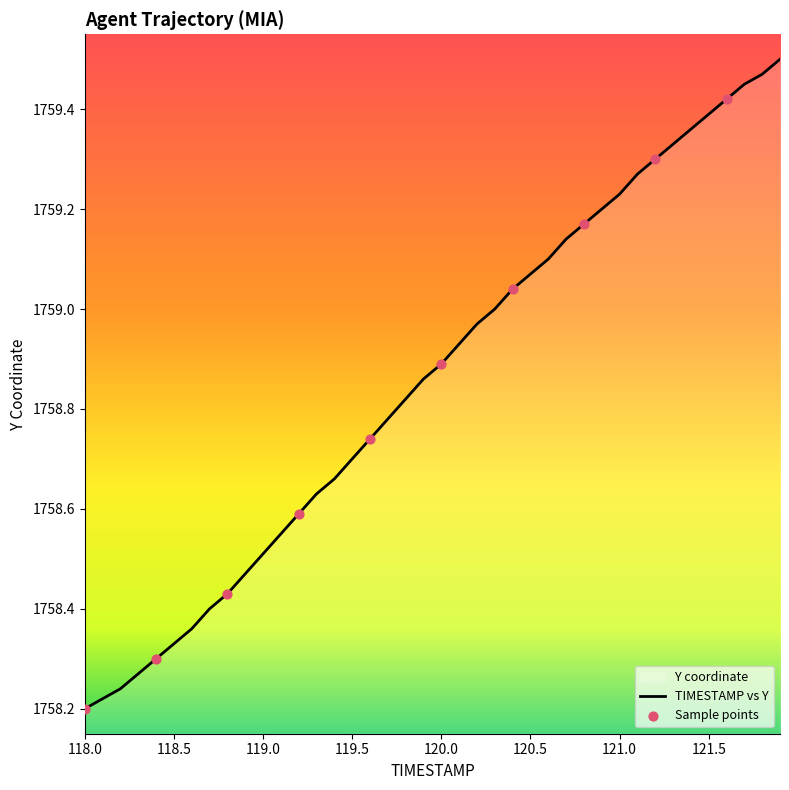

What is the difference between the maximum and minimum values?

1.3